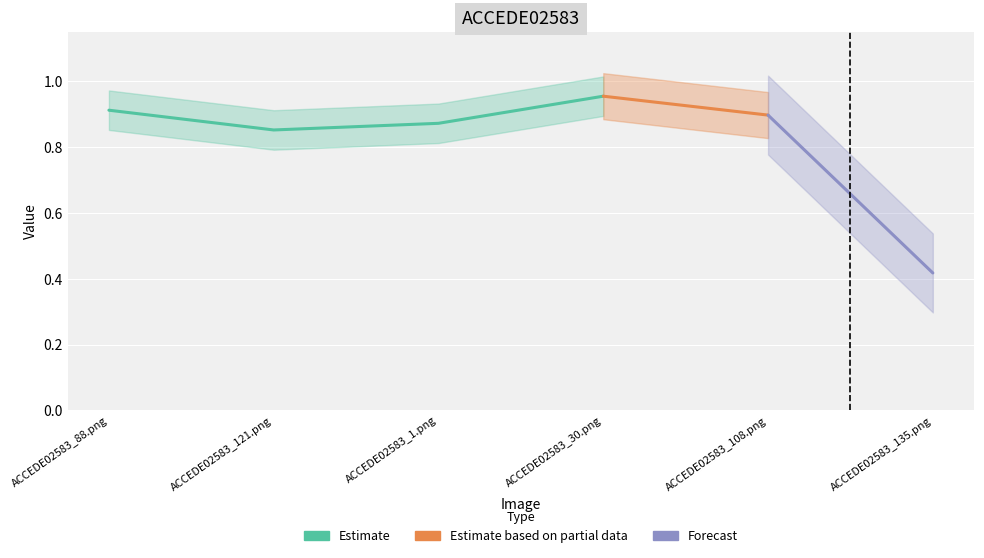

Rank the categories by value from lowest to highest.

ACCEDE02583_135.png, ACCEDE02583_121.png, ACCEDE02583_1.png, ACCEDE02583_108.png, ACCEDE02583_88.png, ACCEDE02583_30.png